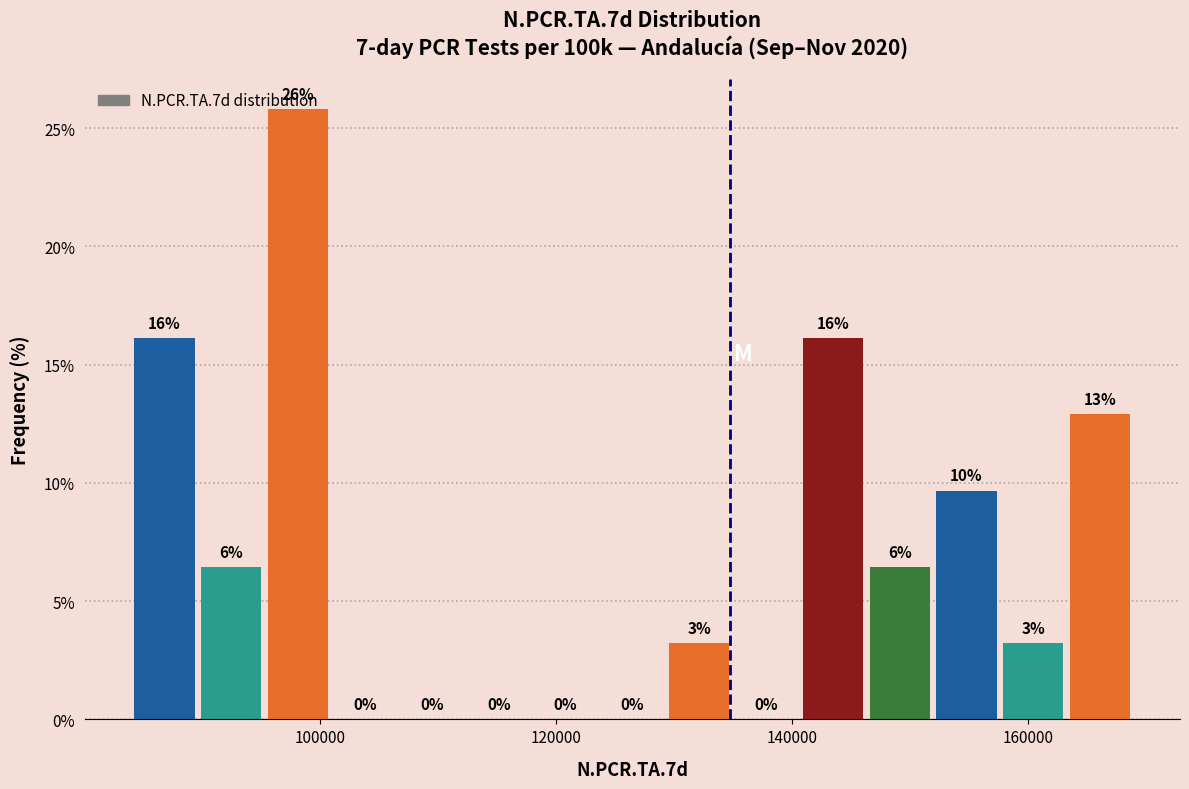

Around what value on the x-axis is the tallest bar? Give the approximate position of its centre, as read against the axis.

98000